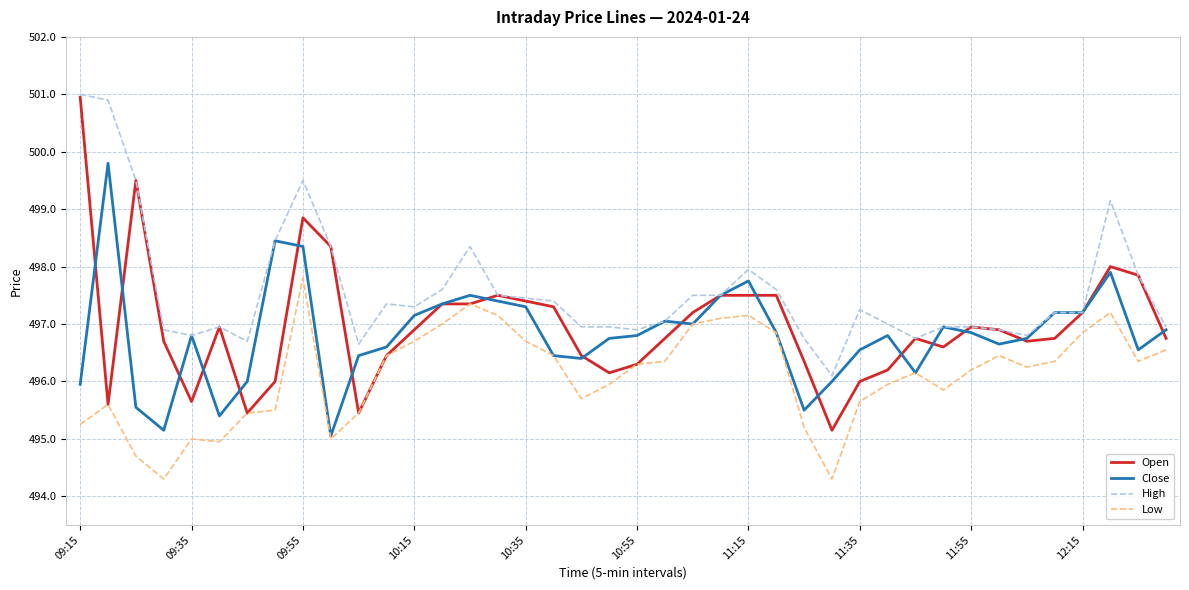

Which series has the largest range (max minus min)?

Open